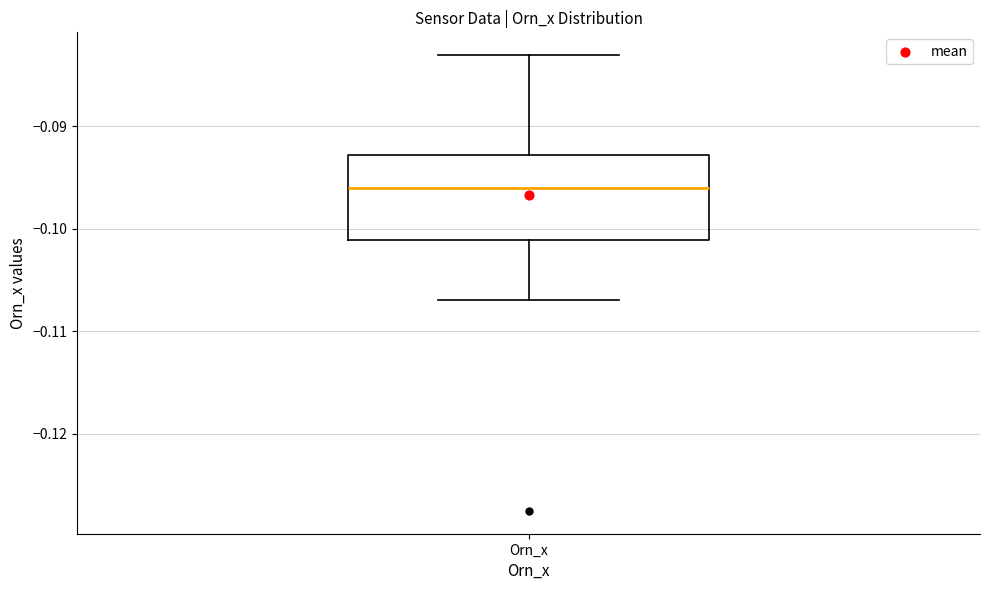

Transcribe this box plot: give where the median line is, the range the box spans, and where the two whiskers end, as read against the y-axis. The values are not printed on the chart, so give them approximately, as read against the axis.

median -0.096, box -0.101 to -0.093, whiskers -0.107 to -0.083